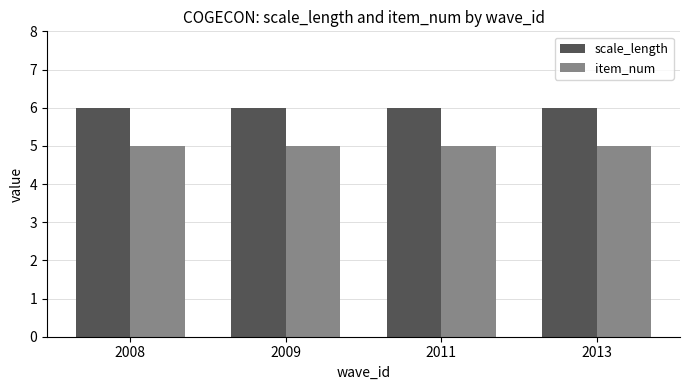

Reading right to left, transcribe all the data shown in this chart.

scale_length: 6	6	6	6
item_num: 5	5	5	5